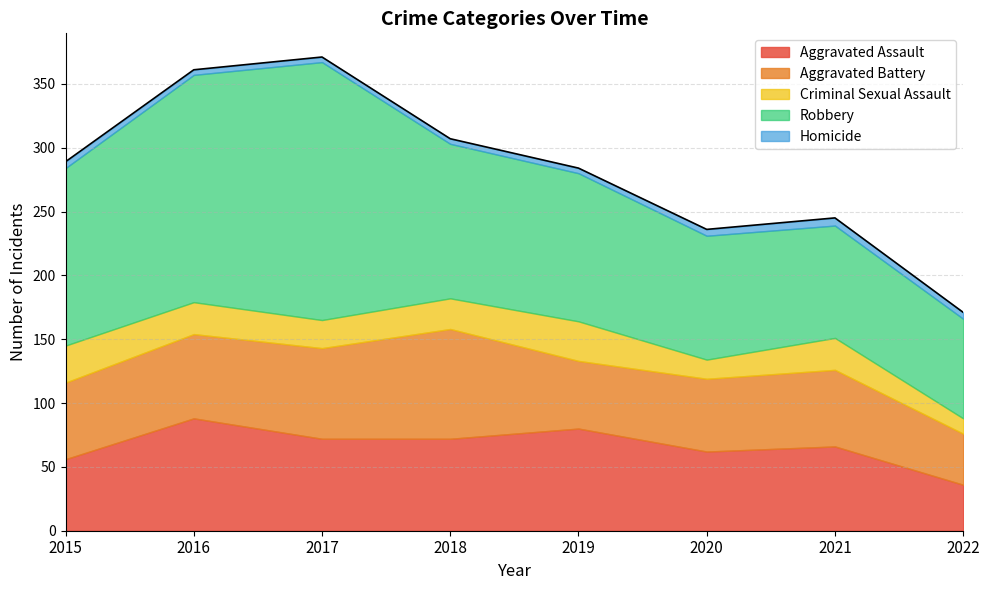

Between 2017 and 2022, which series saw the biggest shift?

Robbery